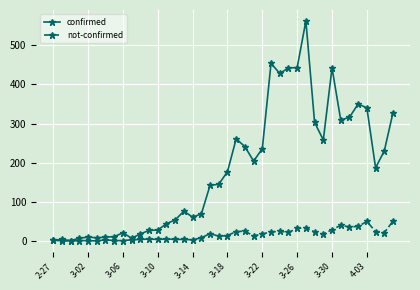

Which series has the largest range (max minus min)?

confirmed